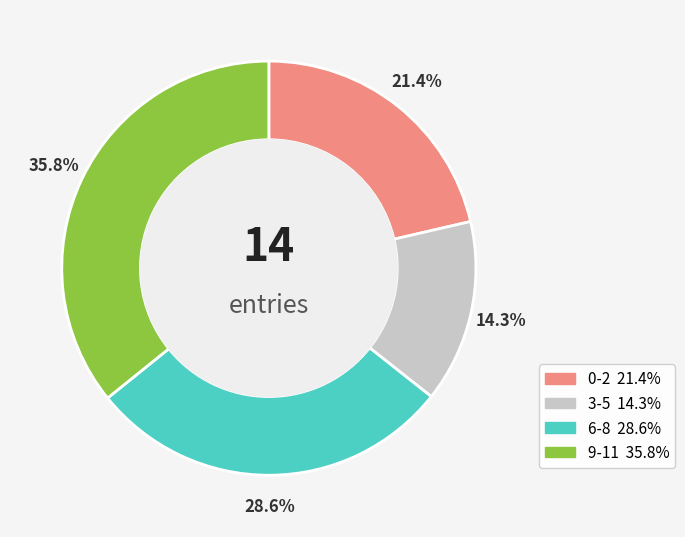

Is there a majority slice in this chart?

No